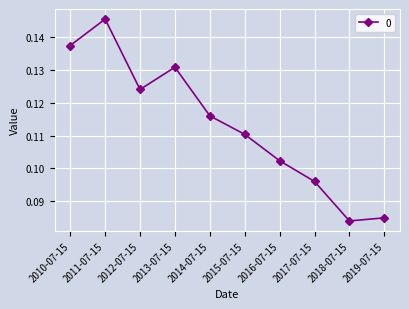

Is it true that the value at 2011-07-15 is 0.2?

False